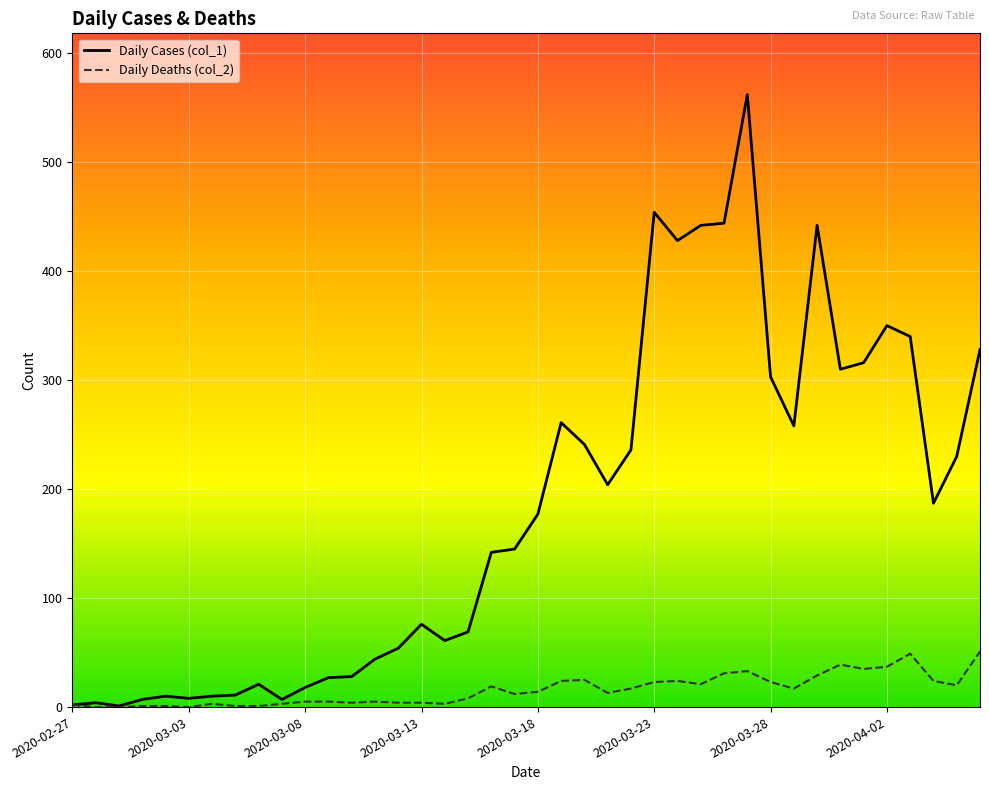

What is the greatest value displayed?

562